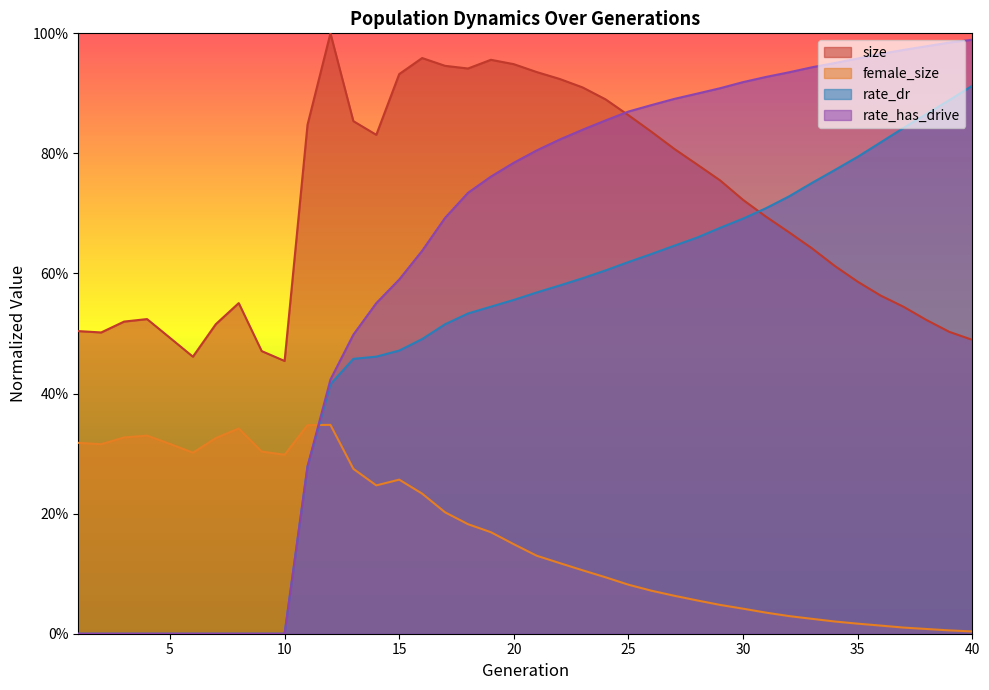

What is the difference between the maximum and minimum values in the rate_has_drive series?

1.0